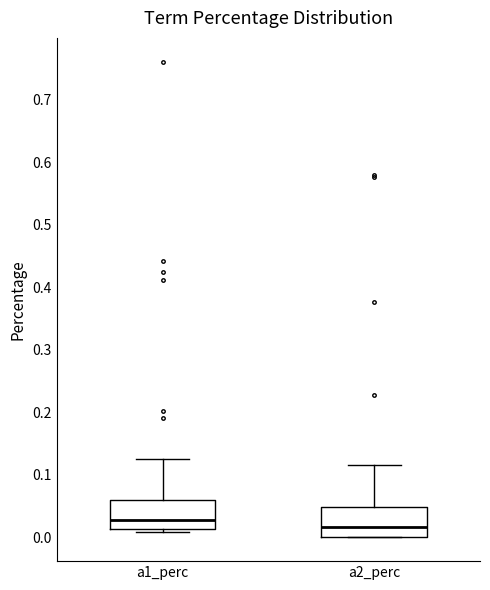

Reading left to right, read every box against the y-axis: the position of its median line, the range the box covers, and the ends of its whiskers. The values are not printed on the chart, so give them approximately, as read against the axis.

a1_perc: median 0.03, box 0.01 to 0.06, whiskers 0.01 (just below the box's lower edge) to 0.13
a2_perc: median 0.02, box 0.00 to 0.05, whiskers 0.00 to 0.12